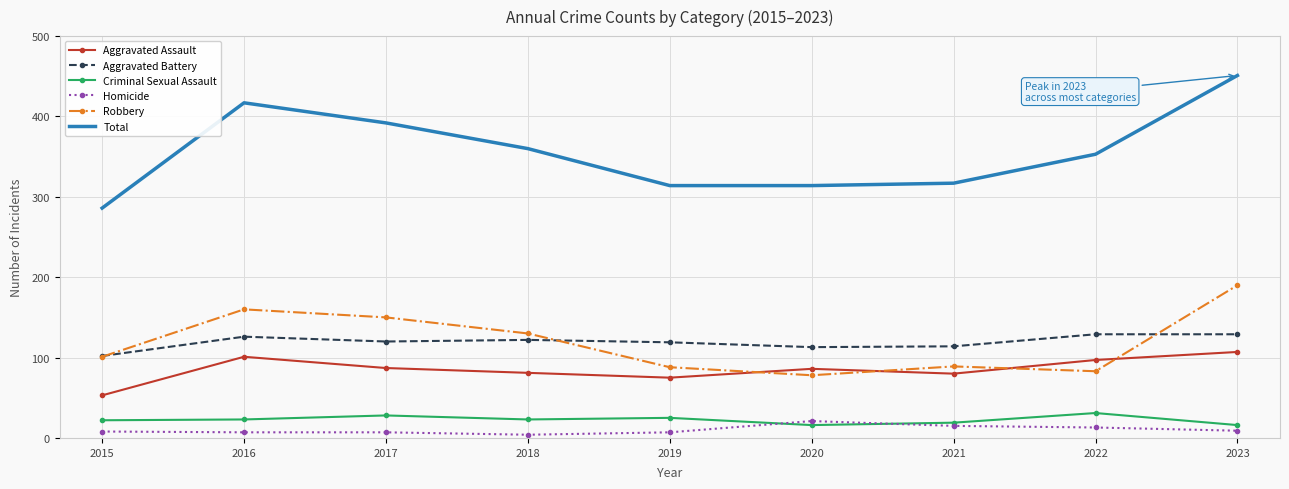

Which series has the largest total across all categories?

Total